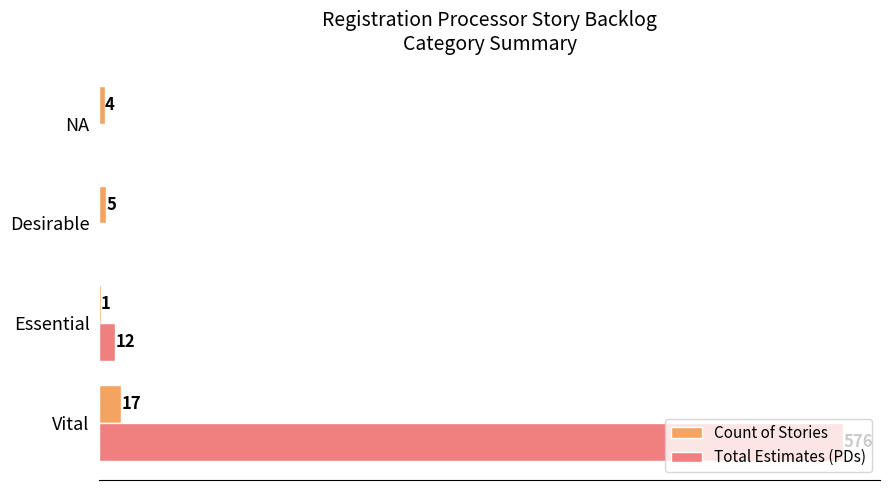

Which series has the largest total across all categories?

Total Estimates (PDs)